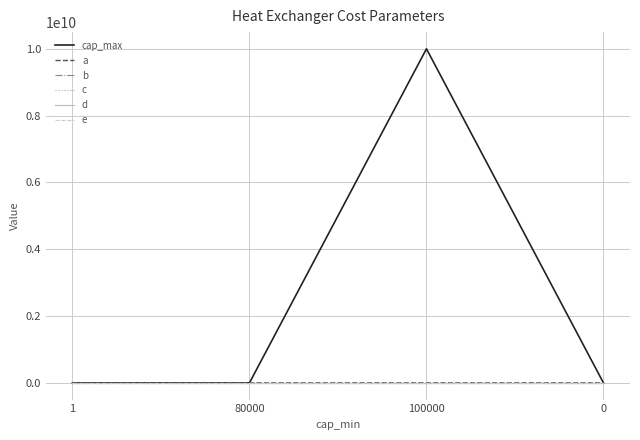

What is the greatest value displayed?

10000000000.0